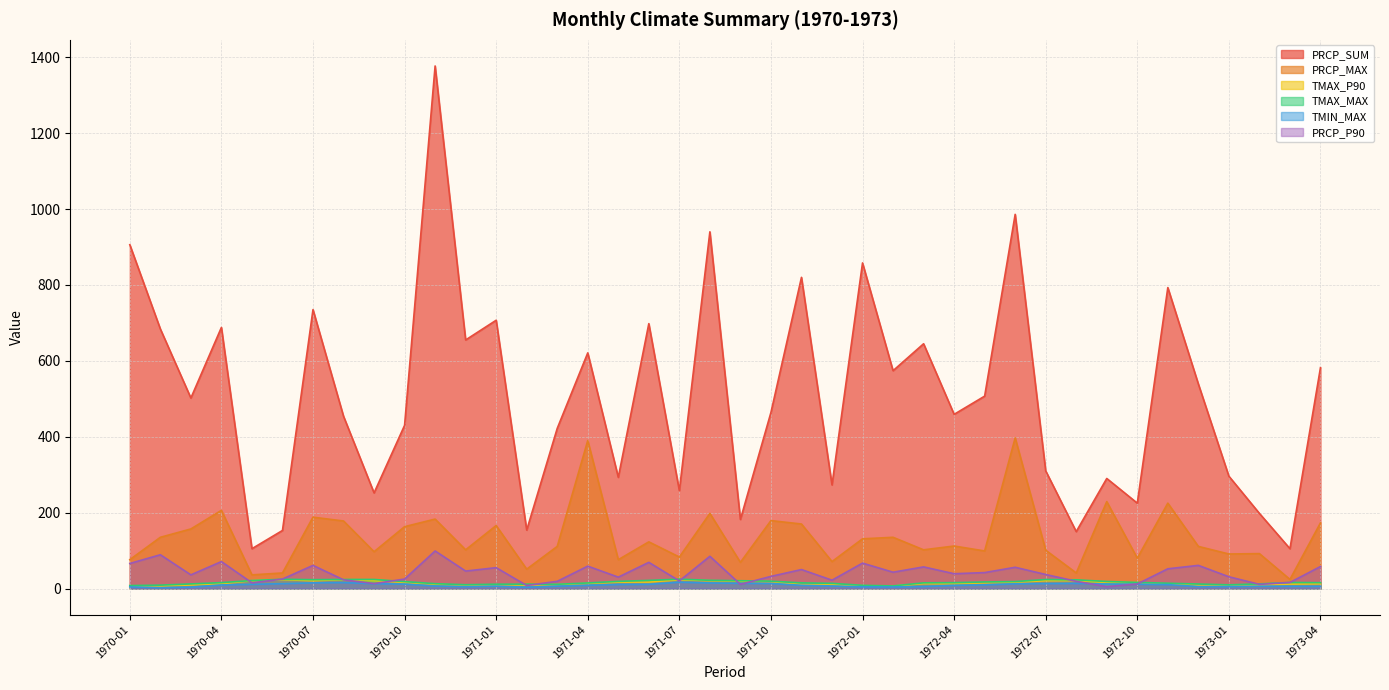

Is it true that TMAX_MAX equals 12.3 at 1973-02?

True